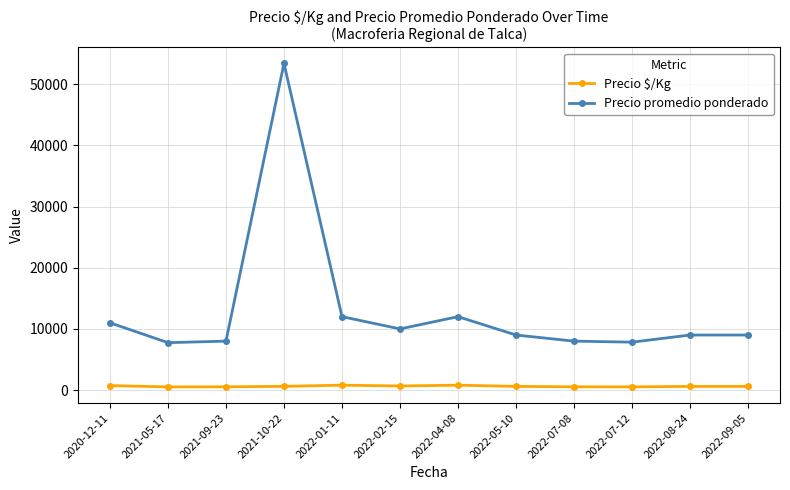

Read the Precio promedio ponderado value at 2021-10-22.

53400.0